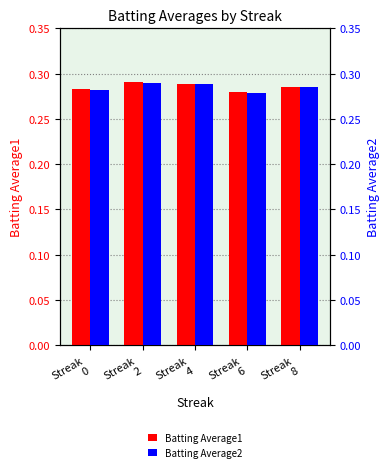

How many groups of bars are there?

5